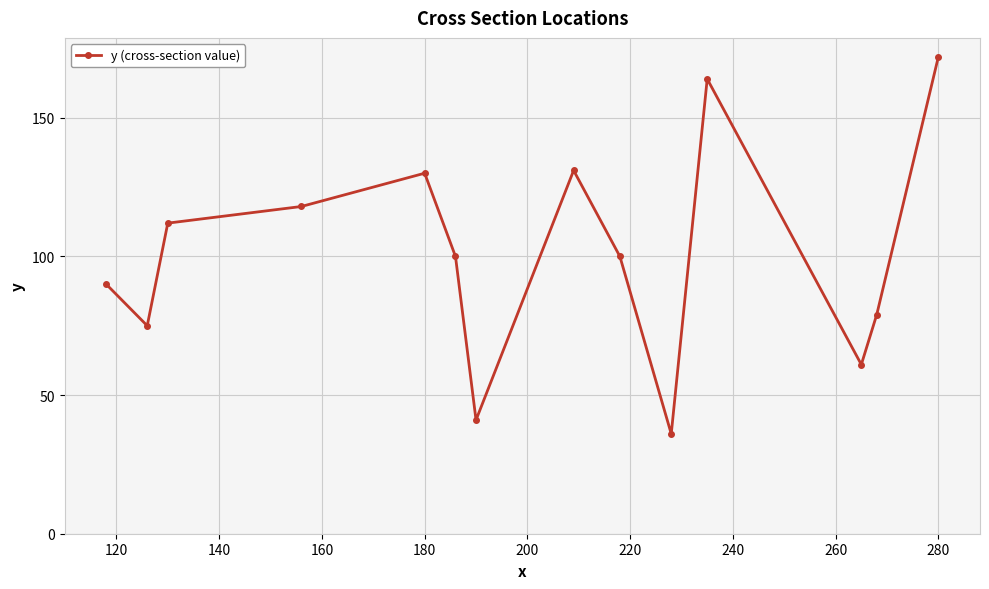

Does the chart display data point markers on the line(s)?

Yes